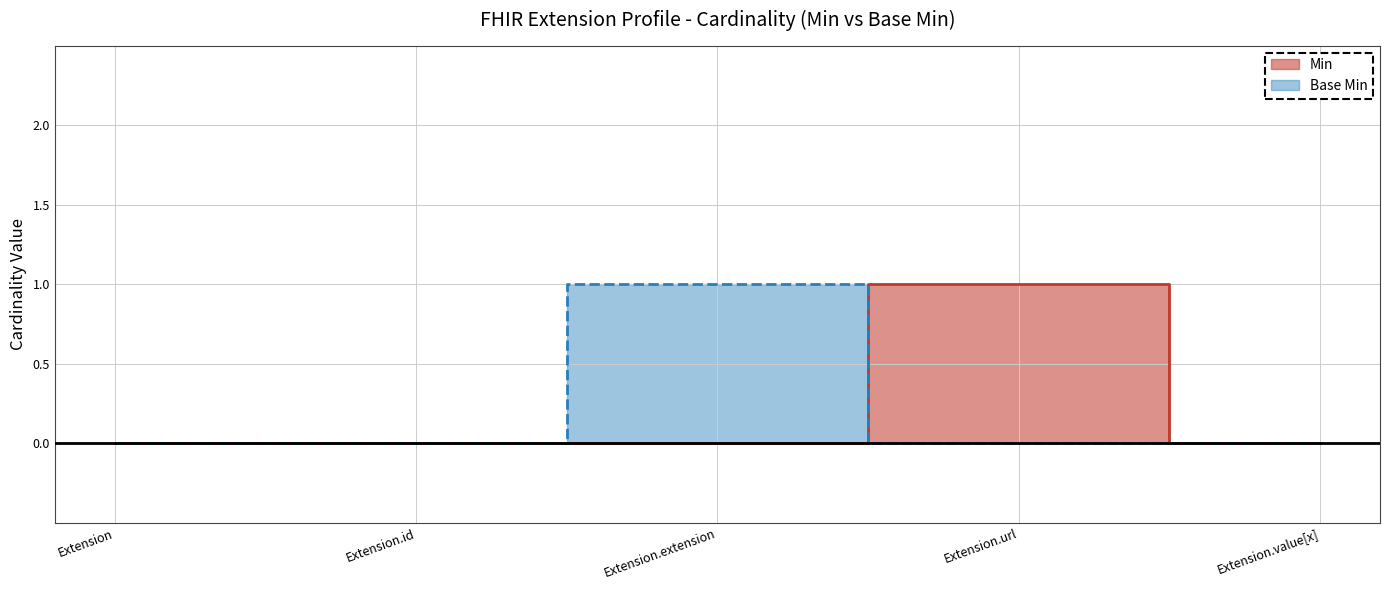

Between Extension.url and Extension, which is larger?

Extension.url